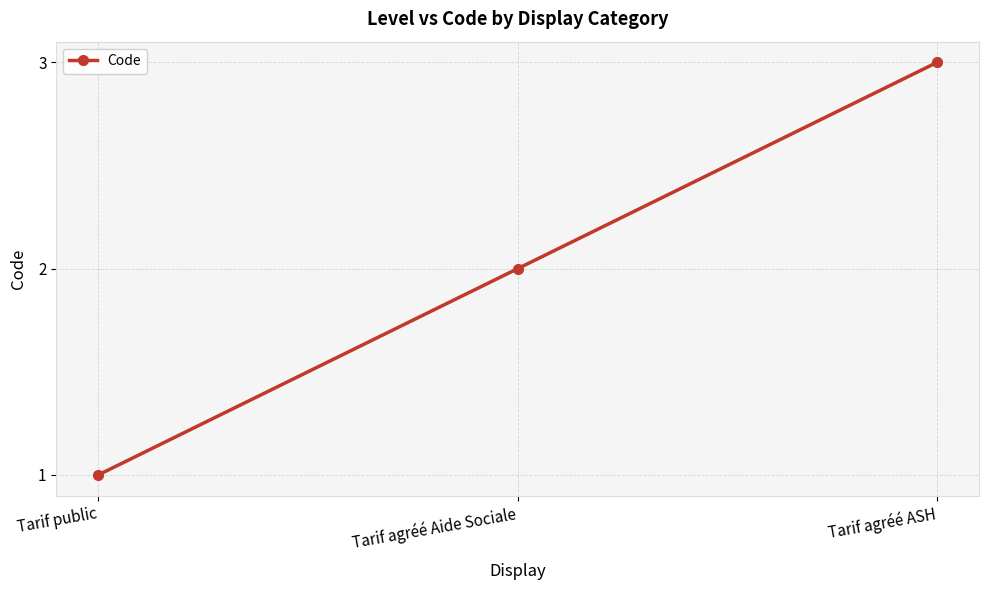

What value does the data have at Tarif public?

1